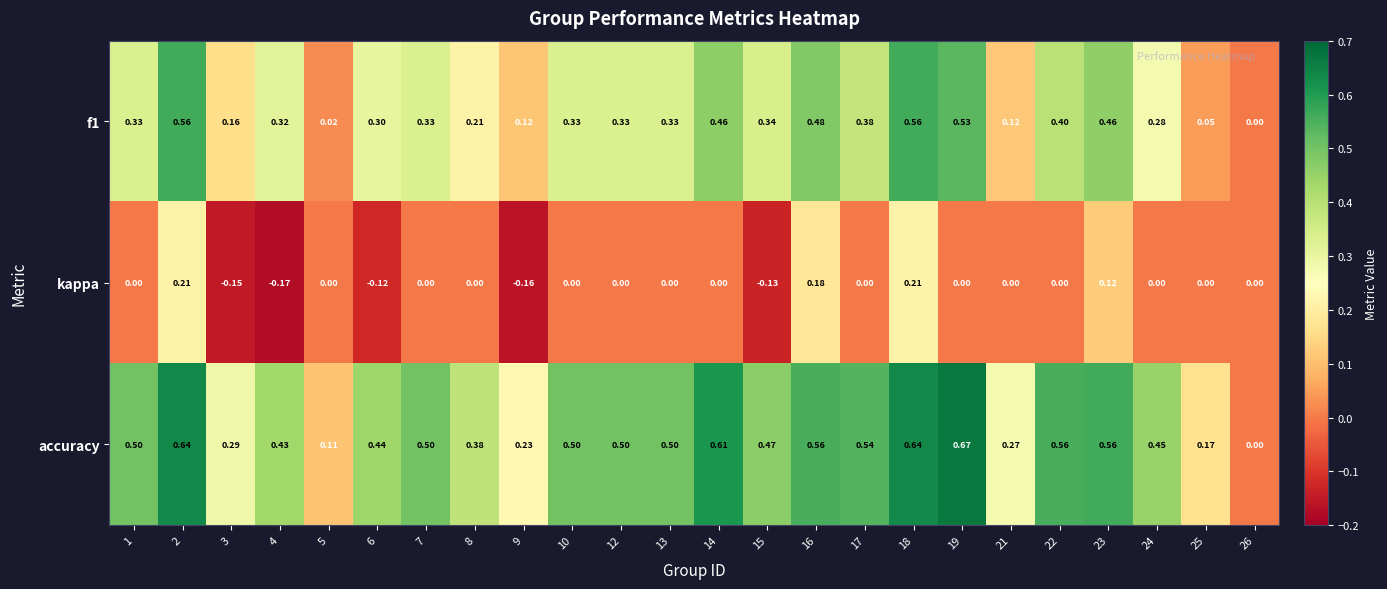

At 6, list the series in order from largest to smallest.

accuracy, f1, kappa